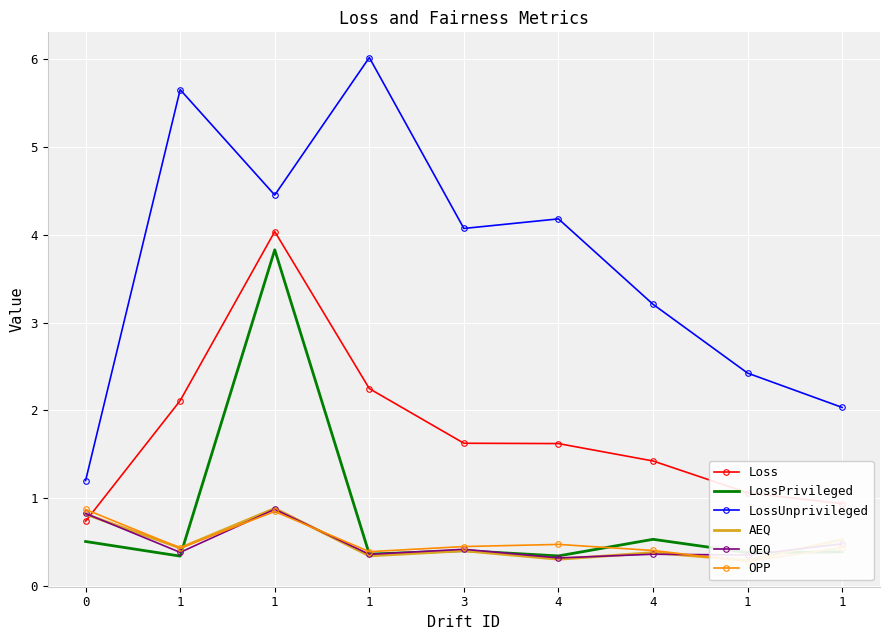

Which series has the largest range (max minus min)?

LossUnprivileged